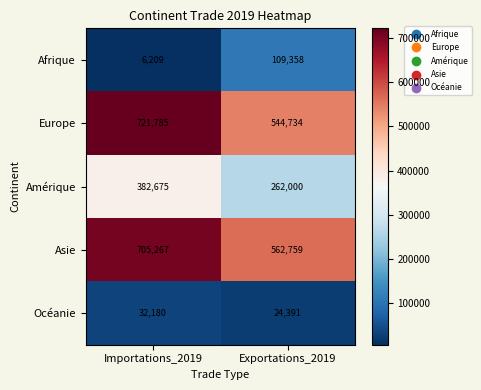

List the series in order of their peak value, highest first.

Europe, Asie, Amérique, Afrique, Océanie